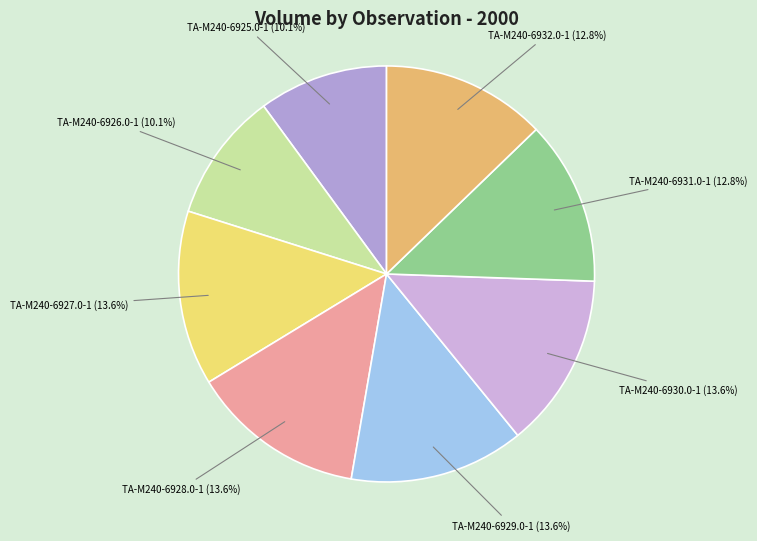

Between TA-M240-6925.0-1 and TA-M240-6927.0-1, which is larger?

TA-M240-6927.0-1